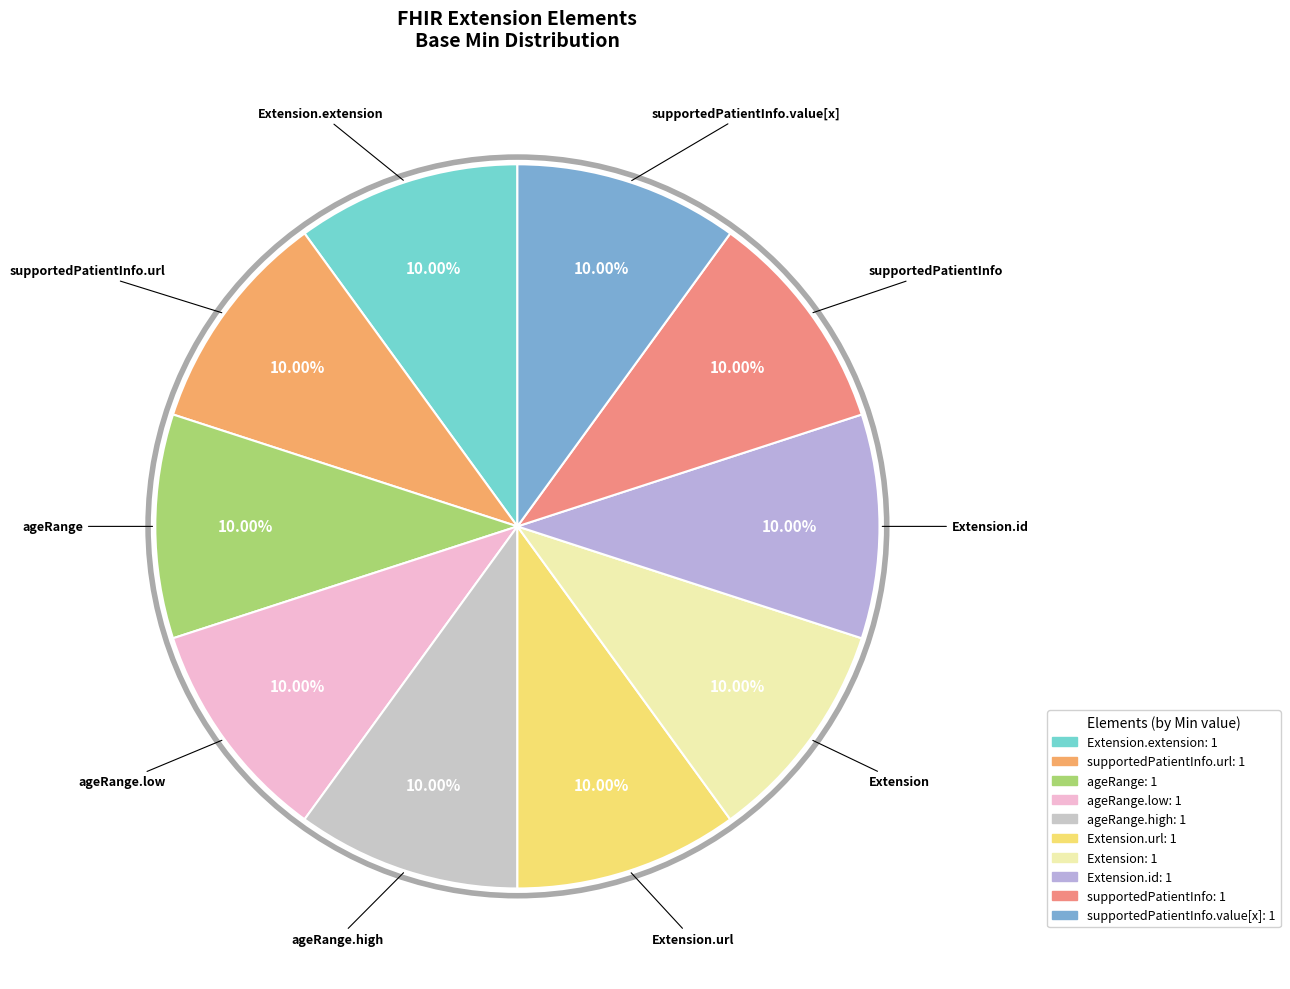

What is the largest slice in the pie chart?

Extension (0,*)